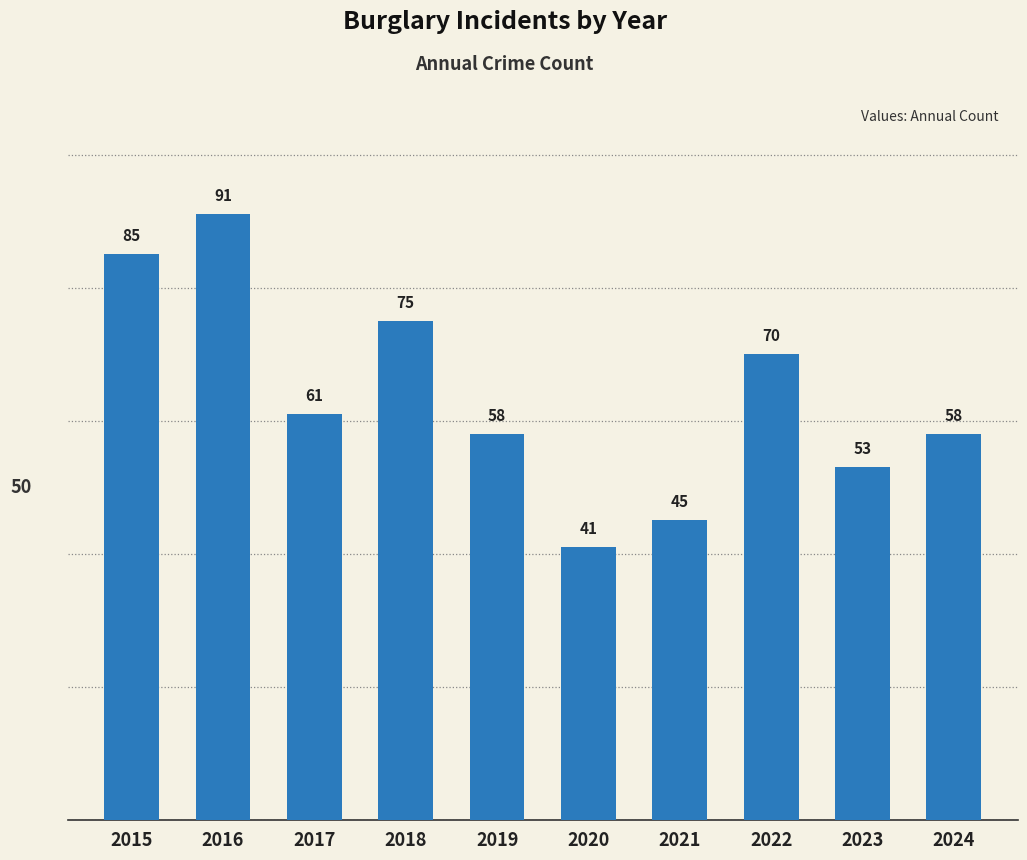

The value at 2018 is 75. True or false?

True